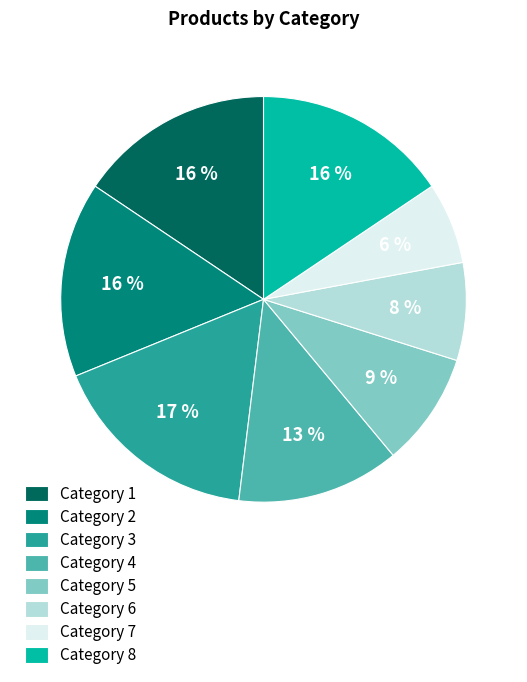

Combined, do Category 6 and Category 2 account for over 50%?

No